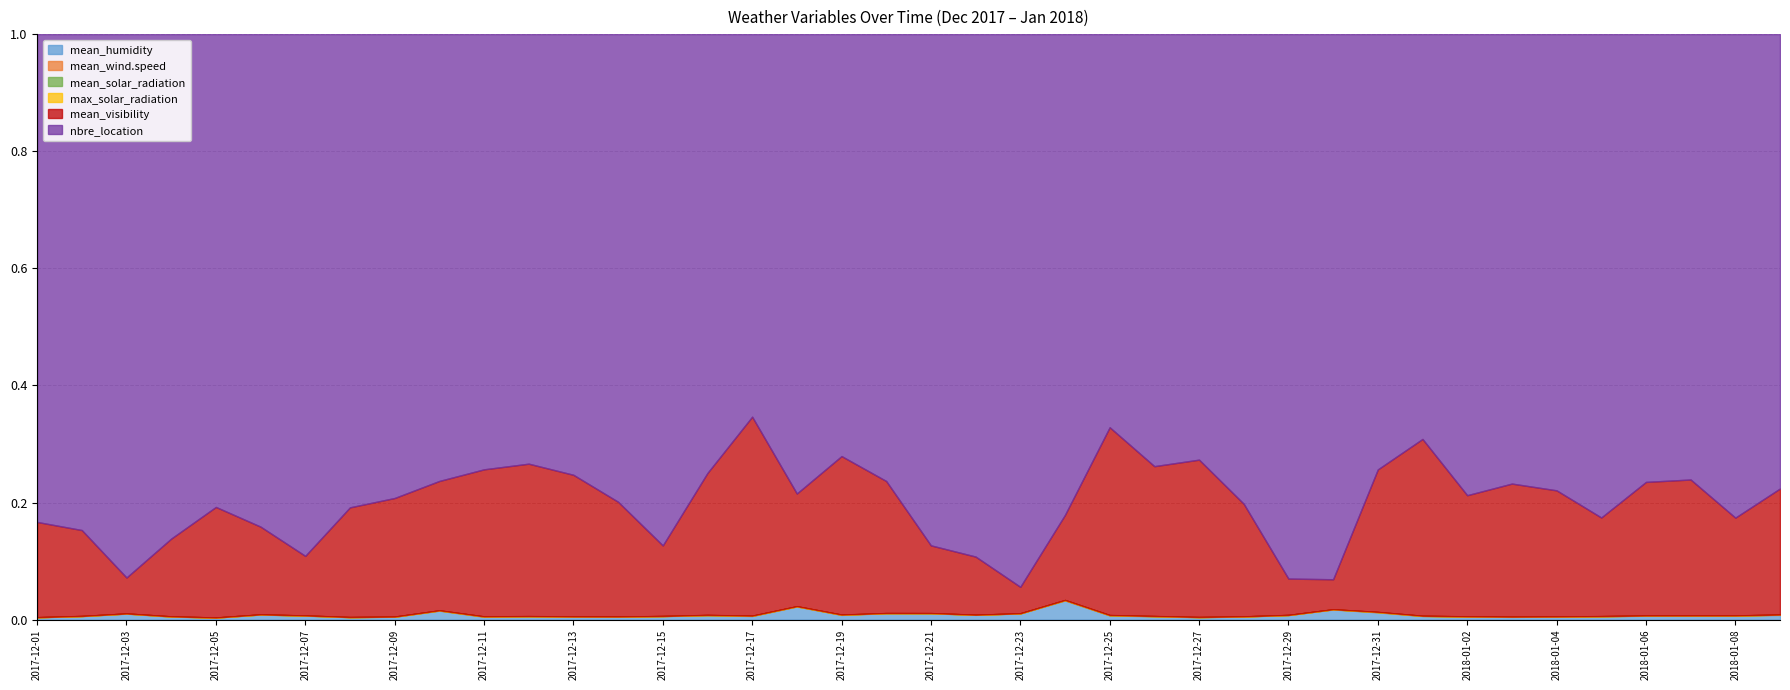

Reading left to right, transcribe all the data shown in this chart.

mean_humidity: 45.9	61.2	80.7	52.9	36.5	70.0	66.5	41.8	46.0	70.5	39.4	42.8	40.9	41.7	50.5	46.5	36.7	76.5	49.3	66.5	72.1	67.0	75.0	82.3	43.4	43.6	30.6	44.5	65.0	76.3	58.4	39.3	43.8	40.5	43.2	49.0	46.0	43.4	48.3	58.2
mean_wind.speed: 1.5	1.7	1.6	3.4	1.1	0.8	1.7	1.9	1.1	2.1	3.6	2.0	1.8	0.9	1.0	3.0	2.0	1.2	2.2	1.1	1.3	0.9	1.2	1.9	2.7	2.9	2.0	1.3	1.2	0.9	2.3	1.5	1.8	2.2	1.3	1.6	1.4	0.8	1.6	3.0
mean_solar_radiation: 0.2	0.3	0.1	0.3	0.0	0.2	0.3	0.3	0.3	0.1	0.3	0.3	0.3	0.2	0.1	0.3	0.3	0.1	0.3	0.1	0.3	0.1	0.2	0.0	0.3	0.3	0.3	0.1	0.2	0.1	0.2	0.3	0.2	0.3	0.2	0.2	0.3	0.2	0.1	0.2
max_solar_radiation: 1.2	1.1	0.7	1.2	0.6	1.1	1.1	1.2	1.1	0.7	1.3	1.2	1.2	0.7	0.4	1.1	1.1	0.6	1.2	0.7	1.1	0.7	0.7	0.2	1.2	1.2	1.2	0.8	0.8	0.5	1.1	1.1	0.9	1.1	0.9	1.0	1.1	0.8	0.6	1.1
mean_visibility: 1870.8	1484.3	480.8	1352.5	1953.4	1196.3	981.2	1872.2	1861.0	1013.3	1991.7	1966.8	1950.0	1581.3	1000.2	1513.8	1988.6	654.3	1645.4	1363.4	765.4	804.5	319.2	365.1	1916.9	1960.3	1996.0	1592.0	514.6	224.0	1135.9	1894.1	1706.0	1941.6	1797.1	1430.8	1559.3	1453.3	1164.3	1539.1
nbre_location: 9585.0	8571.0	7270.0	8777.0	8355.0	6717.0	8597.0	8080.0	7281.0	3501.0	5896.0	5544.0	6067.0	6446.0	7246.0	4680.0	3824.0	2668.0	4382.0	4616.0	5782.0	7232.0	6672.0	2062.0	4014.0	5653.0	5399.0	6642.0	7711.0	4074.0	3471.0	4338.0	6494.0	6559.0	6501.0	7015.0	5228.0	4762.0	5759.0	5548.0